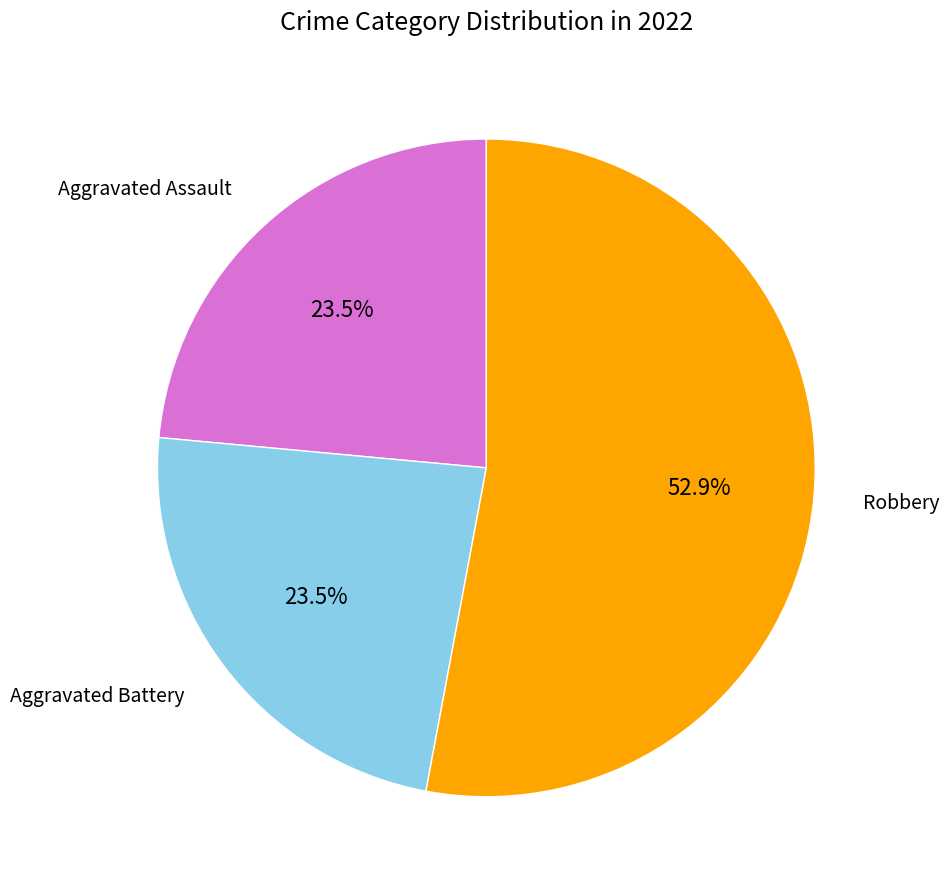

Is there a majority slice in this chart?

Yes